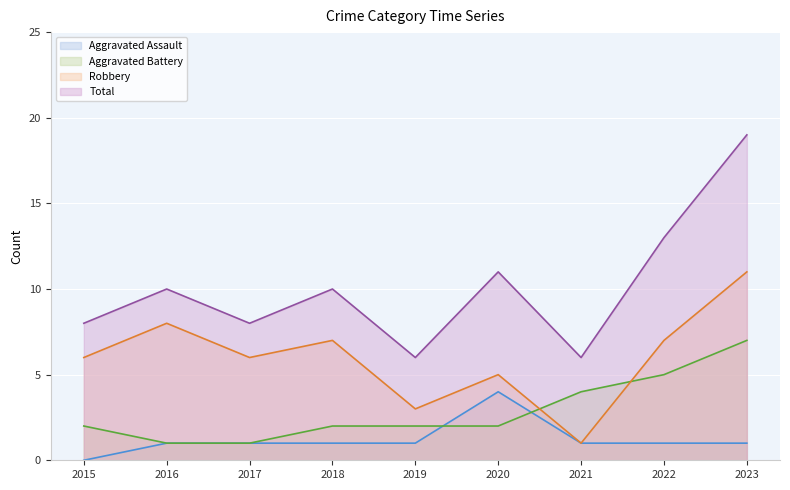

What is the highest value of the Aggravated Assault line series?

4